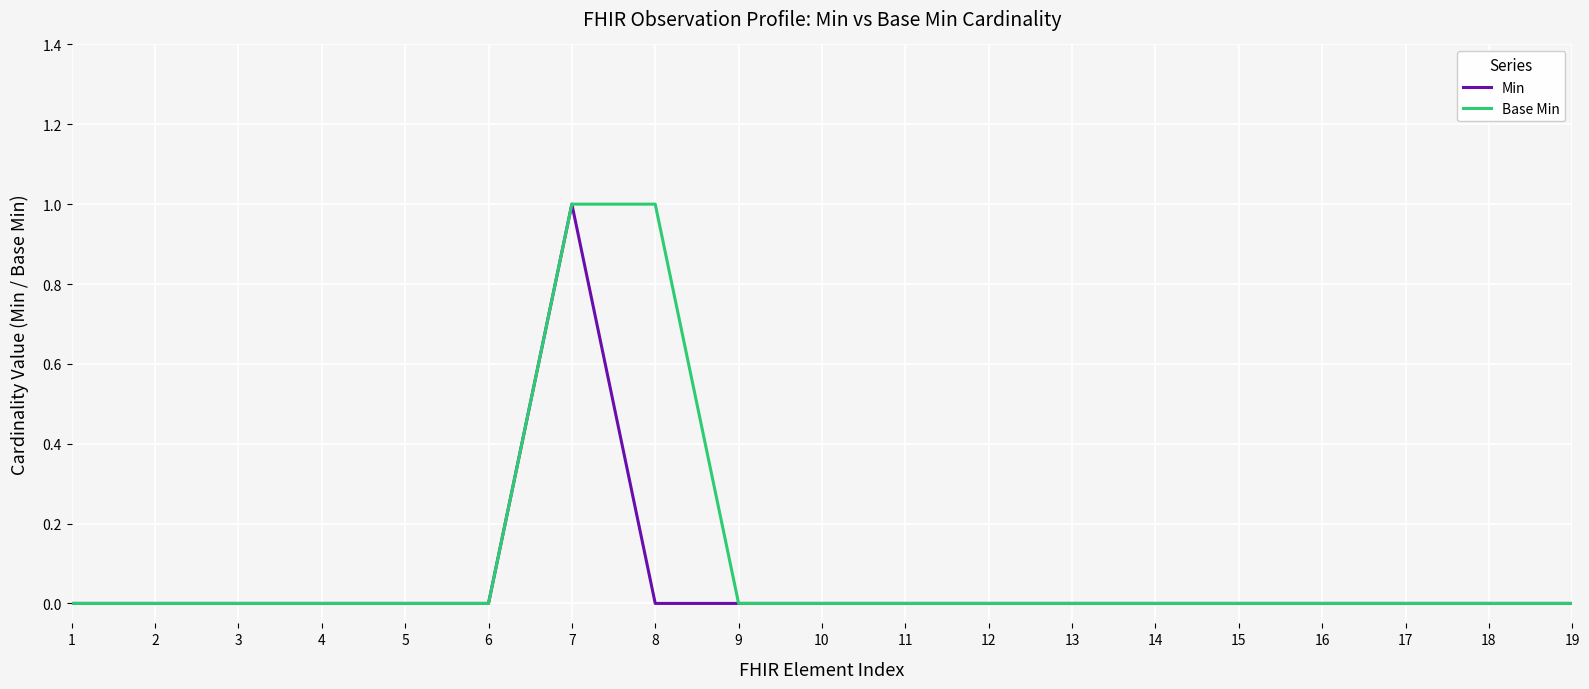

Which series has the largest total across all categories?

Base Min